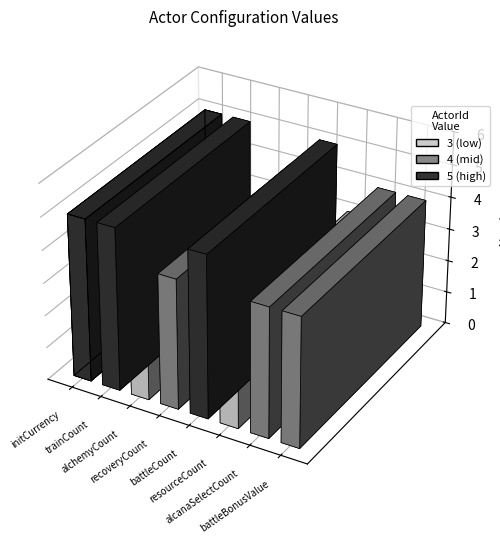

Rank the categories by value from highest to lowest.

initCurrency, trainCount, battleCount, recoveryCount, alcanaSelectCount, battleBonusValue, alchemyCount, resourceCount